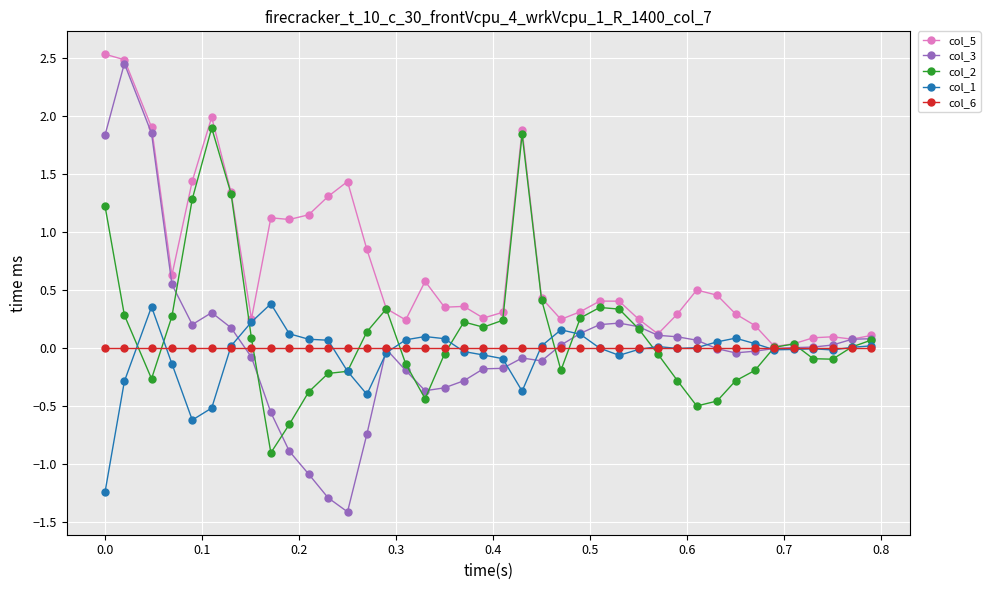

Which series has the largest total across all categories?

col_5